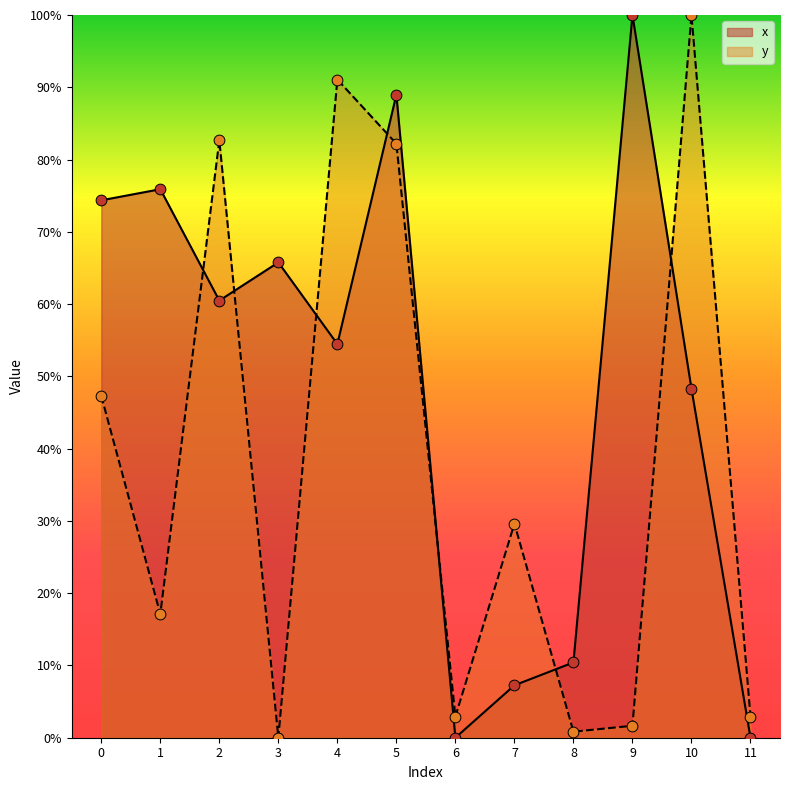

Which series reaches the maximum Y coordinate?

x